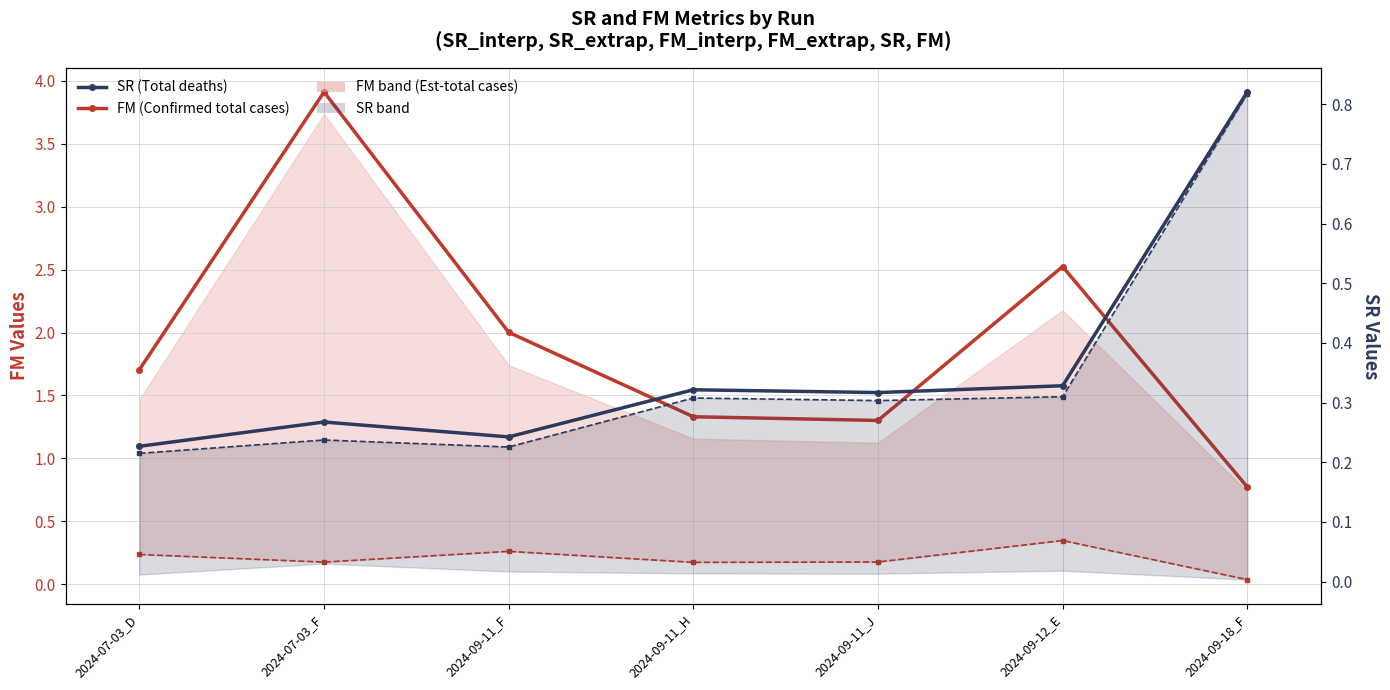

Reading right to left, list all the values displayed in this chart.

FM (Confirmed total cases): 0.8	2.5	1.3	1.3	2.0	3.9	1.7
FM_interp: 0.0	0.3	0.2	0.2	0.3	0.2	0.2
SR (Total deaths): 0.8	0.3	0.3	0.3	0.2	0.3	0.2
SR_interp: 0.8	0.3	0.3	0.3	0.2	0.2	0.2